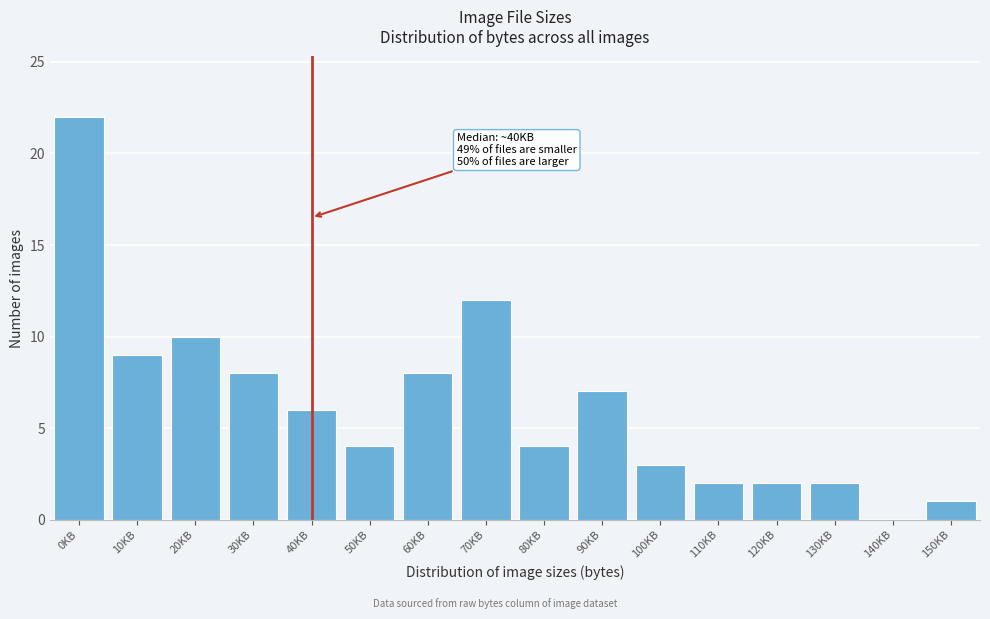

Reading right to left, what are all the values shown in this chart?

150KB=1	140KB=0	130KB=2	120KB=2	110KB=2	100KB=3	90KB=7	80KB=4	70KB=12	60KB=8	50KB=4	40KB=6	30KB=8	20KB=10	10KB=9	0KB=22